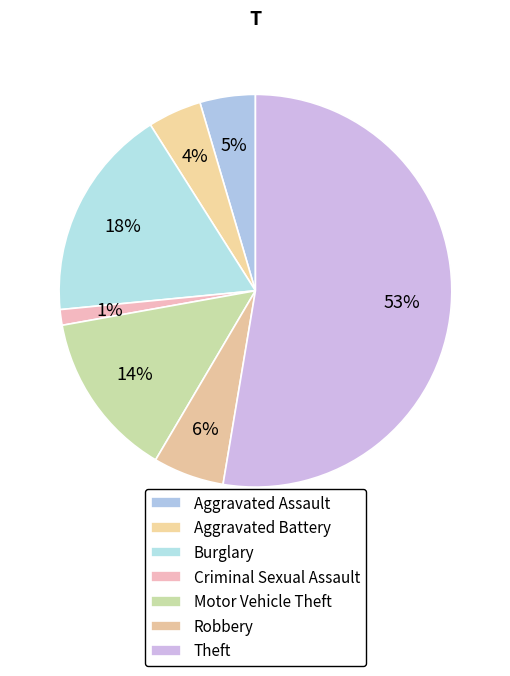

To the nearest percent, what portion does Aggravated Assault represent?

5%